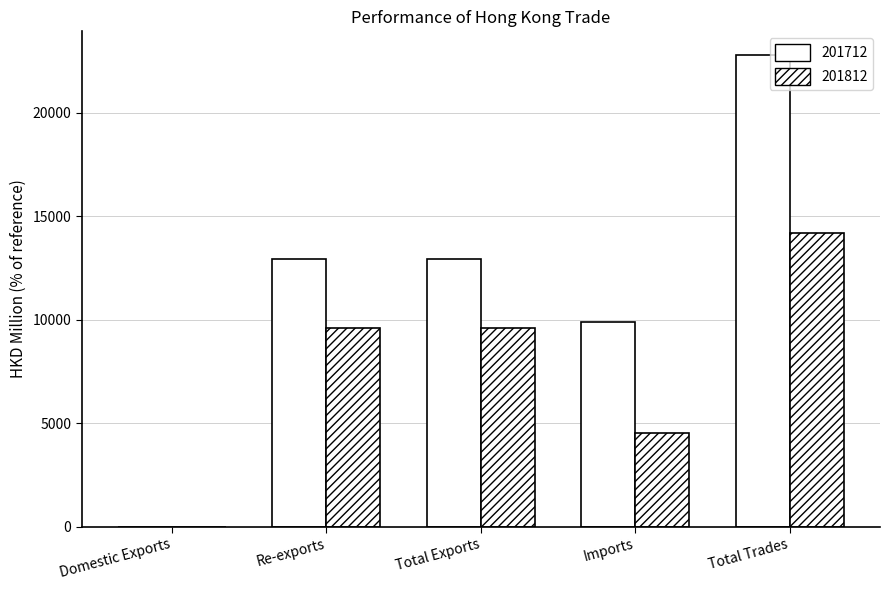

How many values in the 201812 series exceed 9614?

3